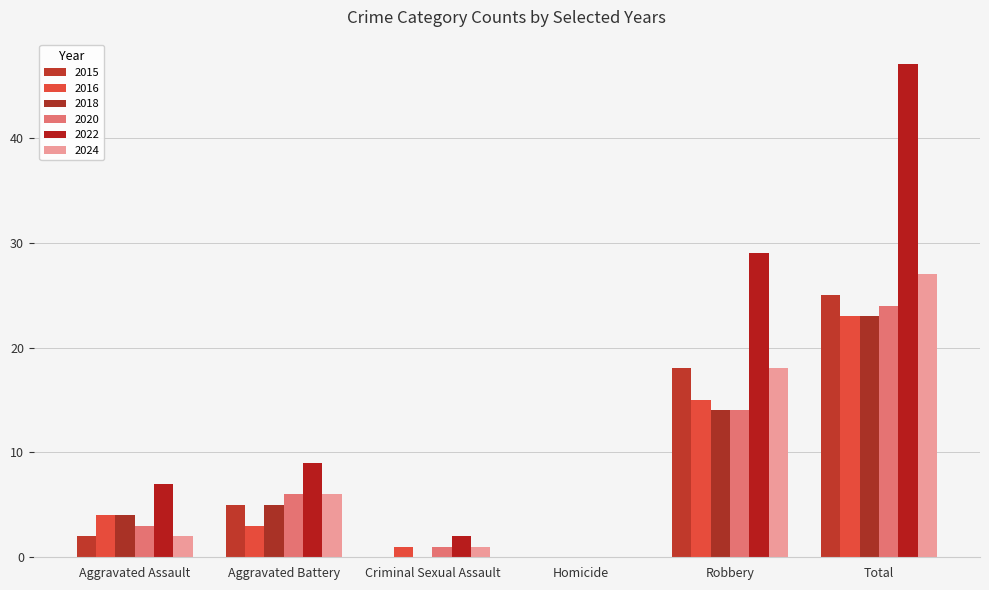

Which category has the lowest value in the 2016 series?

Homicide